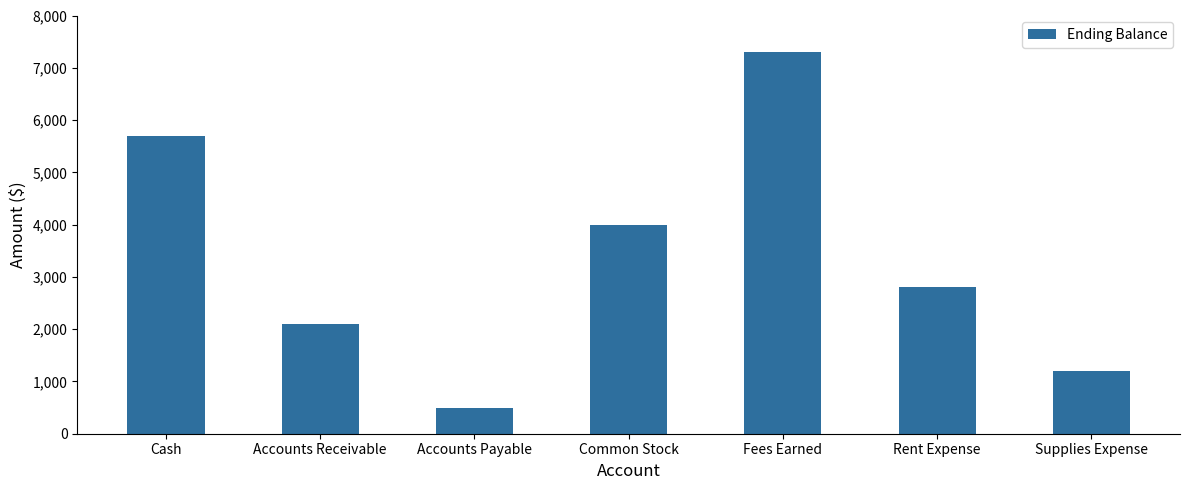

What is the ratio of the value at Rent Expense to the value at Fees Earned?

0.4